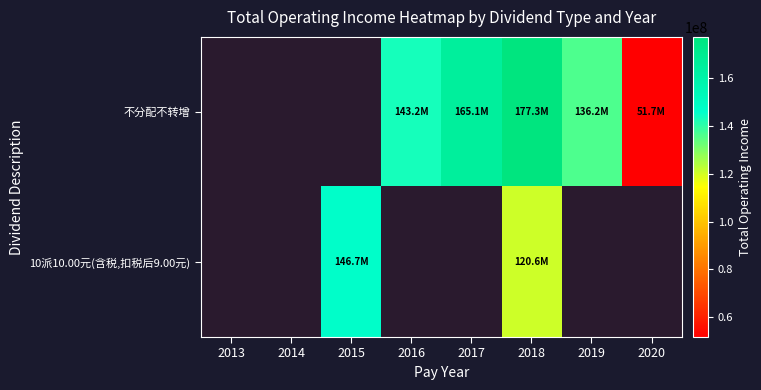

At which category does the chart reach its minimum across all series?

2020